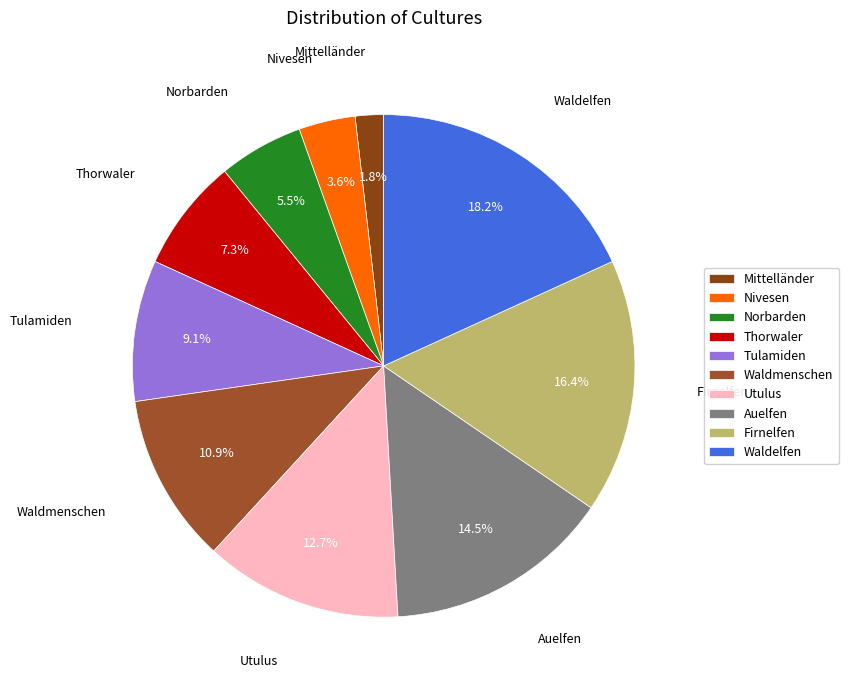

Which slice is the smallest?

Mittelländer